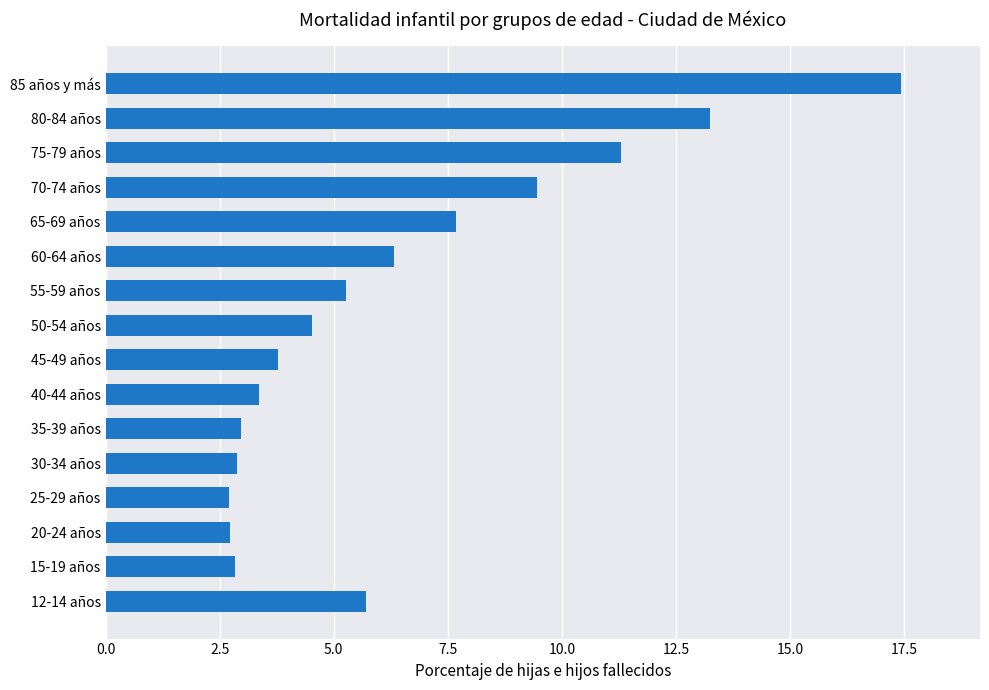

Is it true that the value at 30-34 años is 2.9?

True